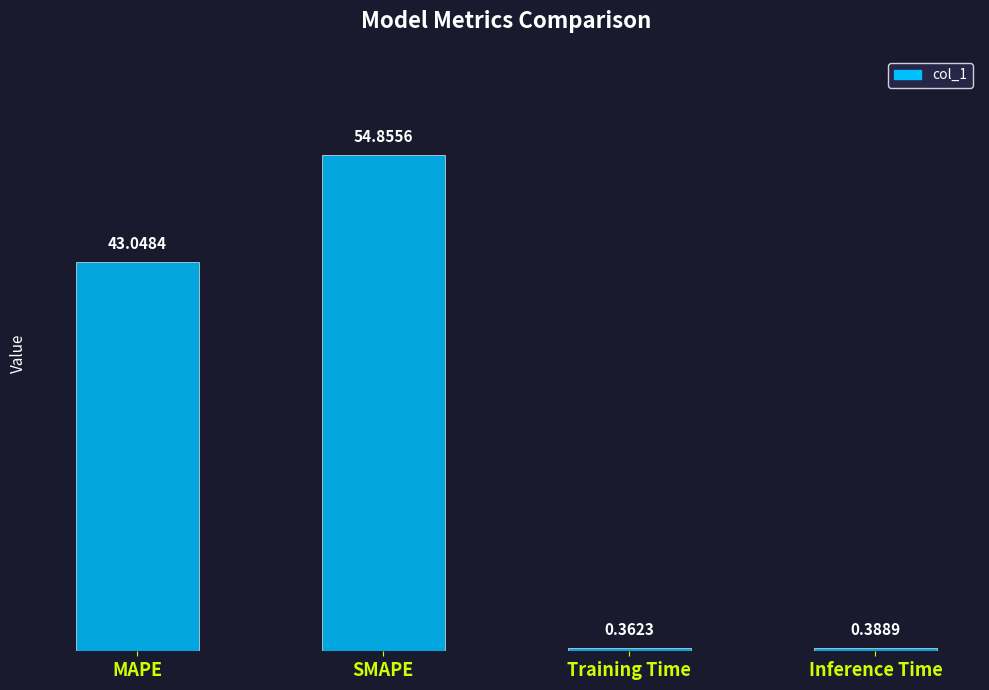

What is the sum of the values at Inference Time and Training Time?

0.8